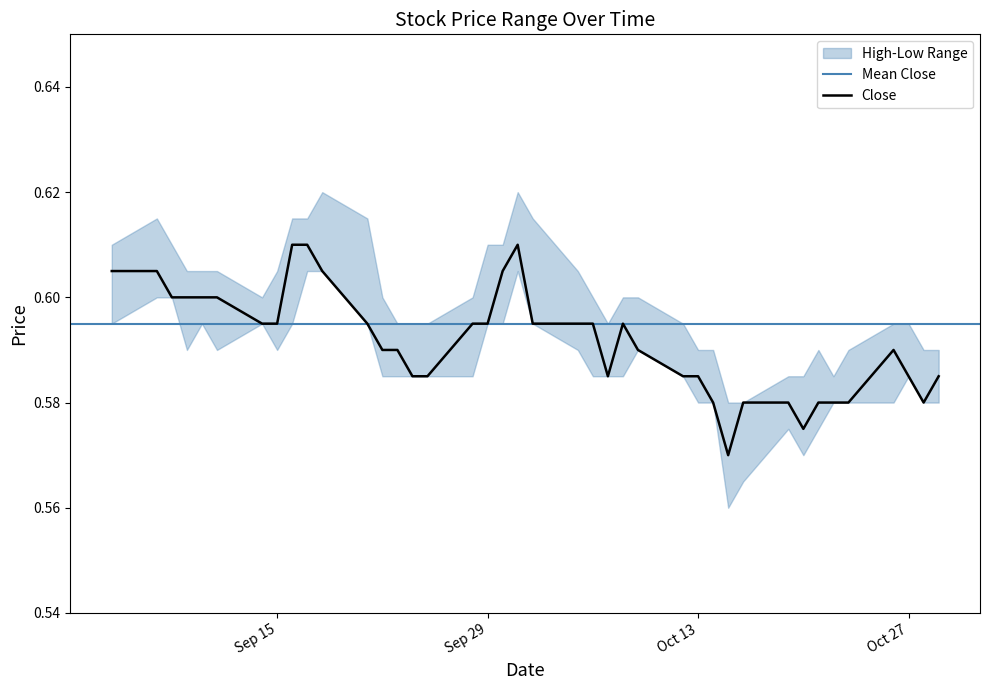

What is the value of the Low point at the 33rd from the left?

0.6